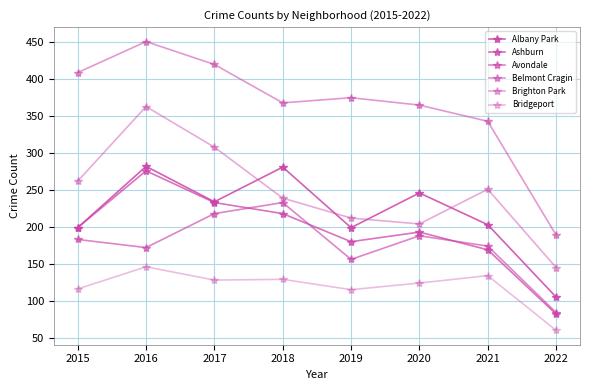

How many distinct data groups are displayed?

6